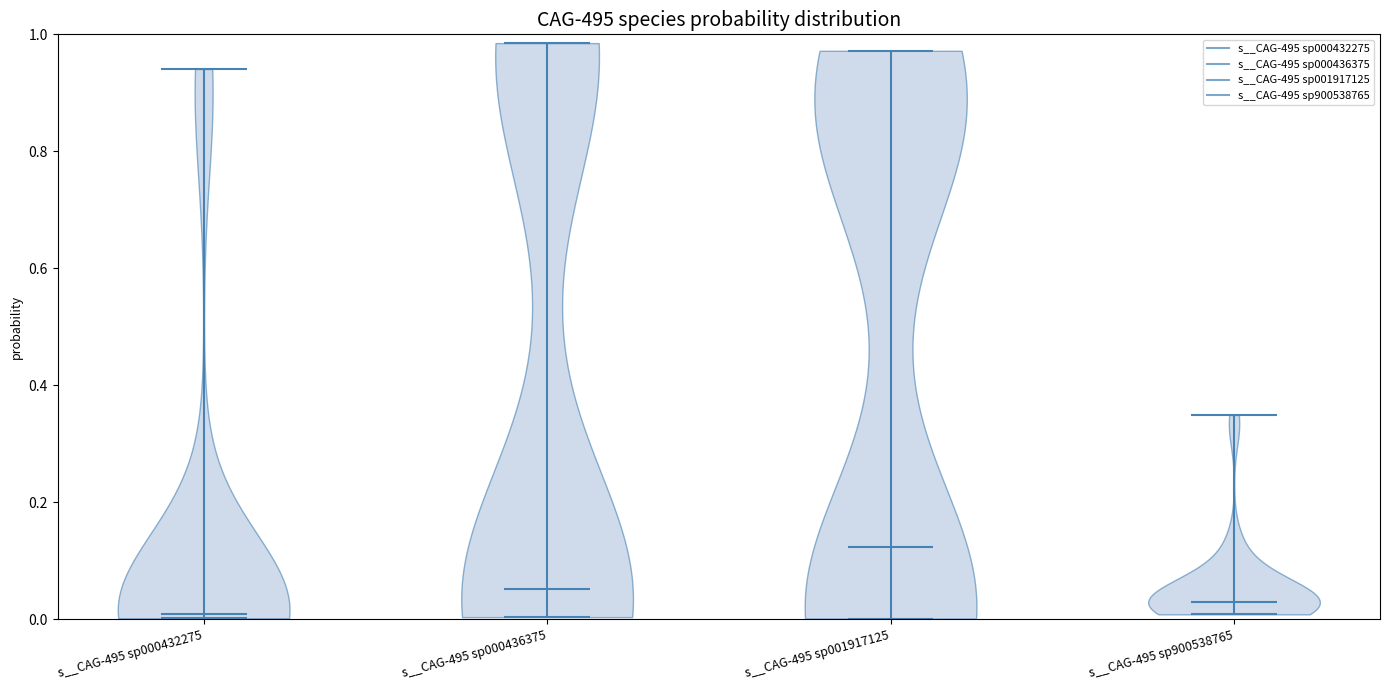

What is the highest point the violin for s__CAG-495 sp900538765 reaches on the y-axis? The values are not printed on the chart, so give them approximately, as read against the axis.

0.34